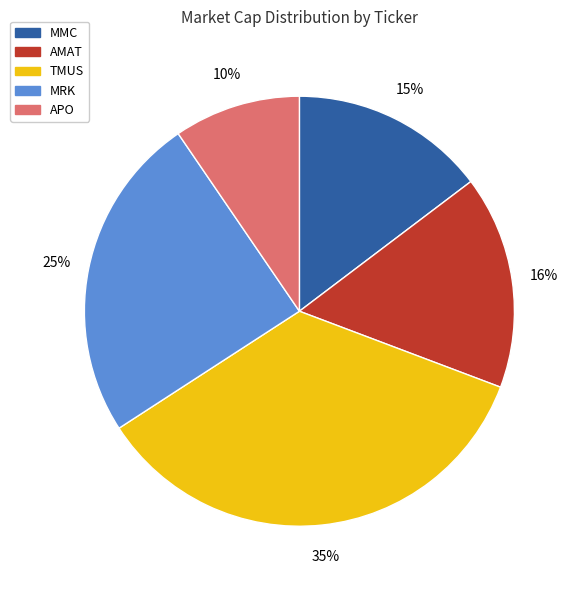

How many segments does this pie chart have?

5